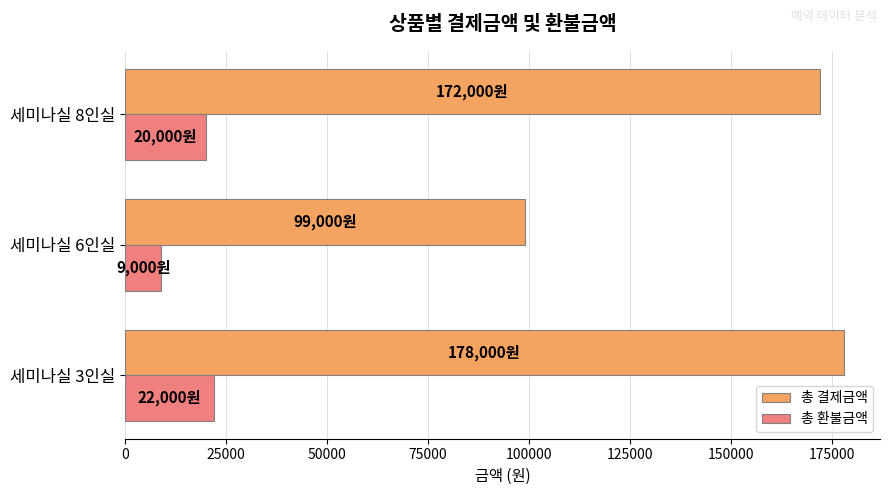

Which series has the widest spread of values?

총 결제금액